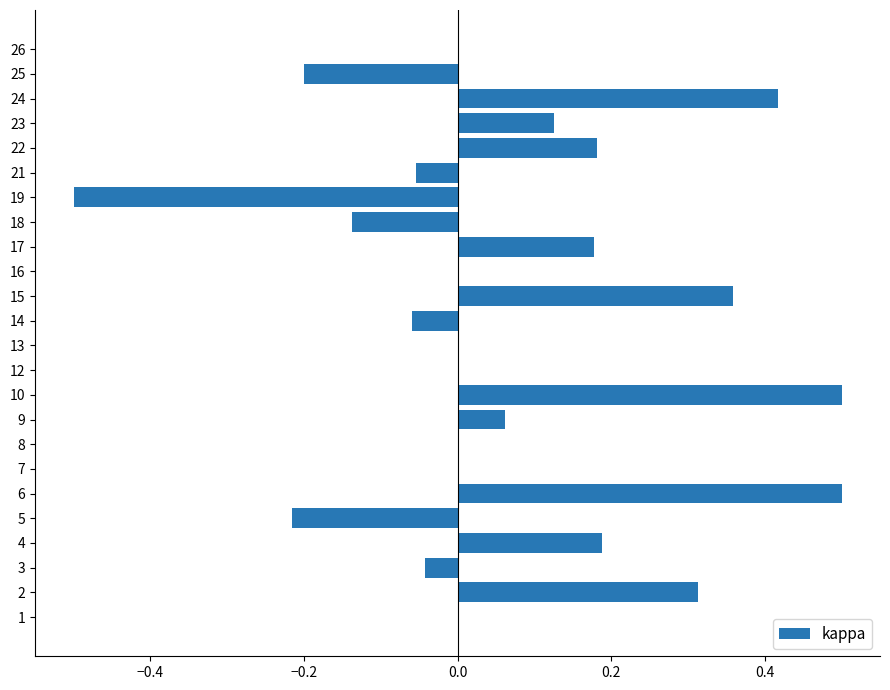

What is the change in value from 1 to 23?

+0.1